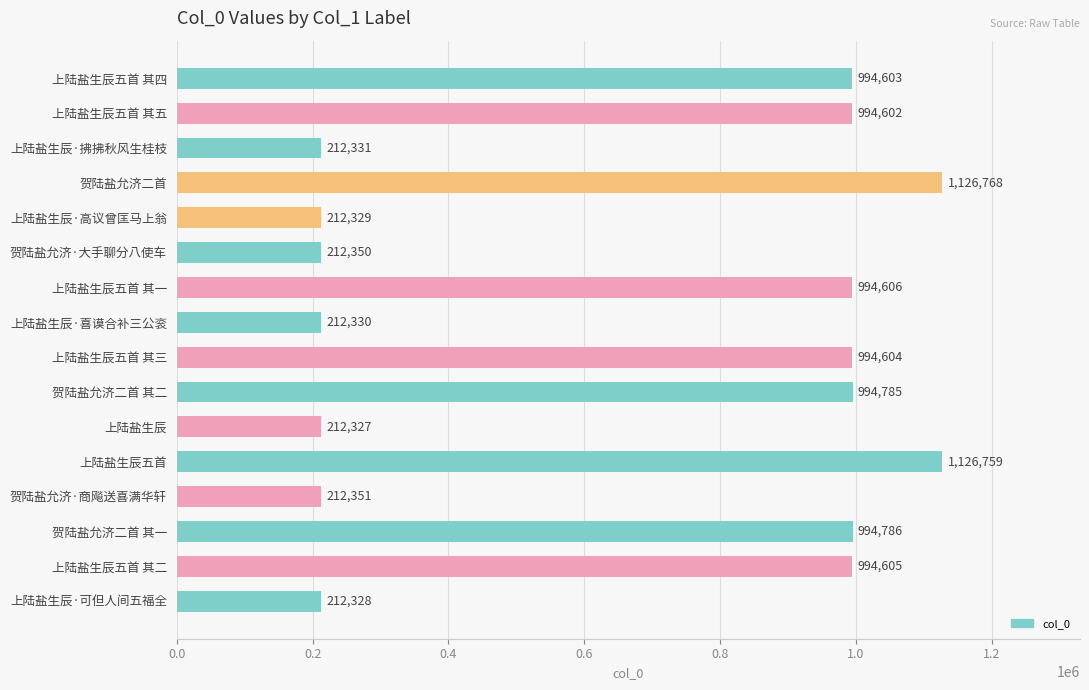

Reading top to bottom, list all the values displayed in this chart.

994603	994602	212331	1126768	212329	212350	994606	212330	994604	994785	212327	1126759	212351	994786	994605	212328